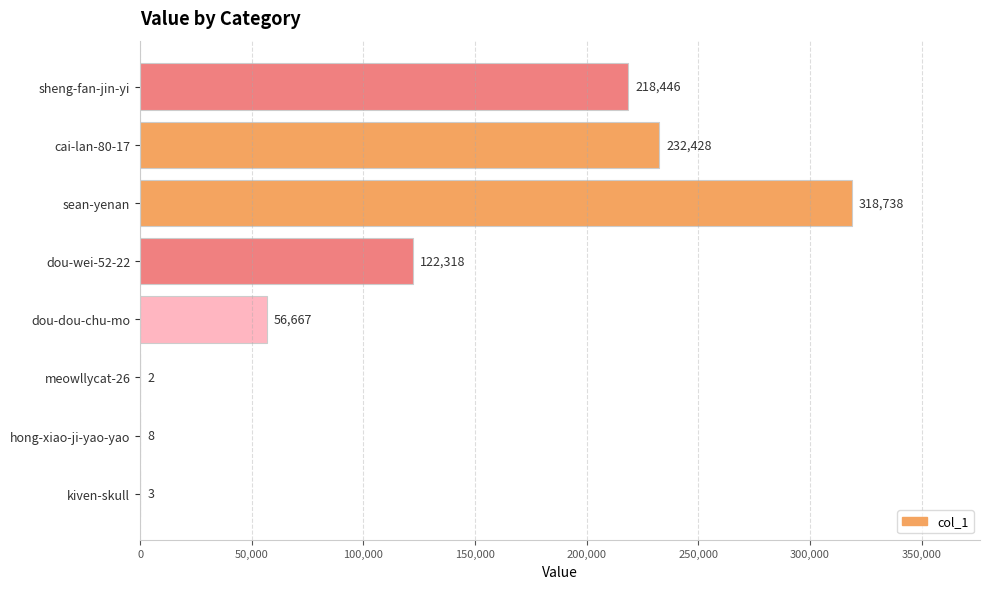

What value does the data have at dou-dou-chu-mo, to the nearest 50?

56650